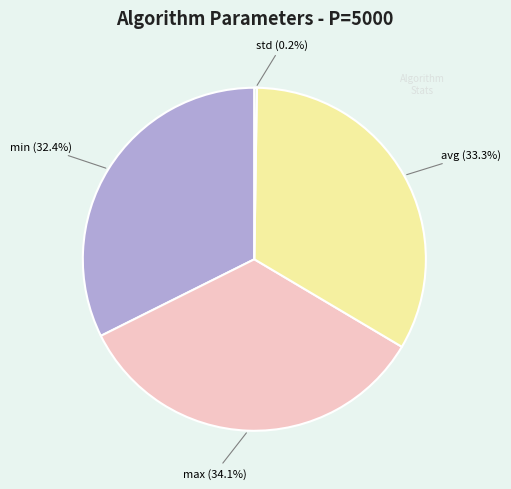

What is the ratio of the value at avg to the value at max?

1.0